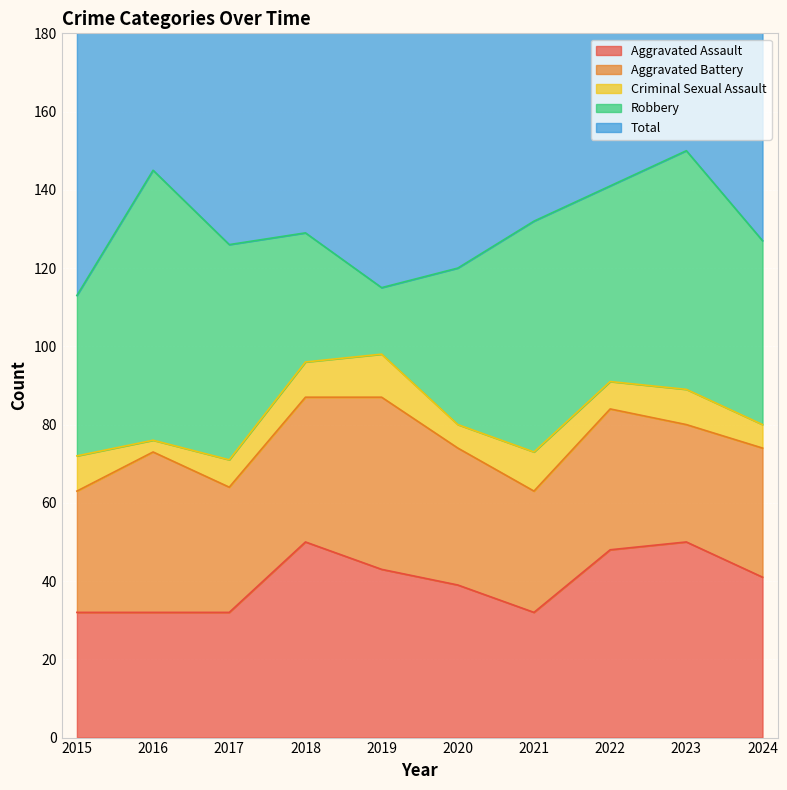

How many interior local valleys does the Aggravated Assault series have?

1